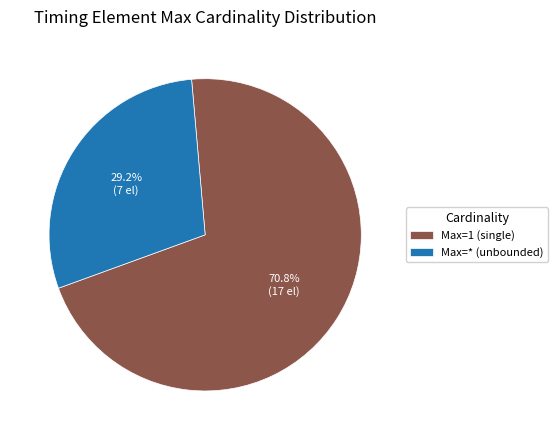

How many slices are in this pie chart?

2